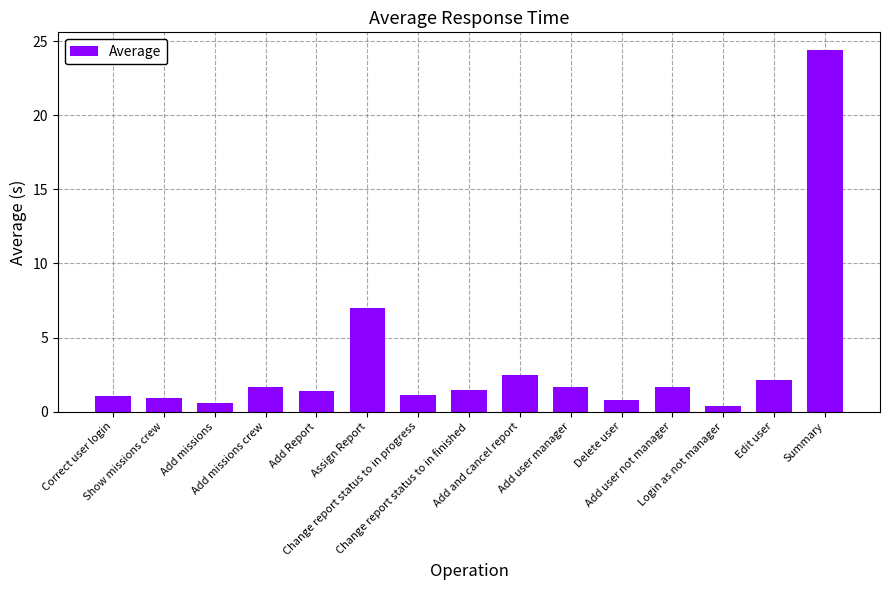

What is the difference between the maximum and second lowest values?

23.8